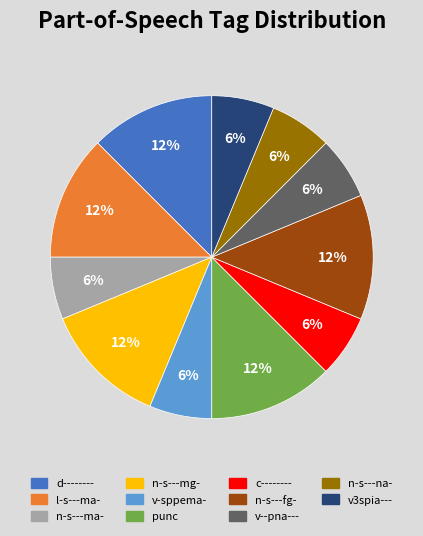

Is v--pna--- the majority of the pie?

No